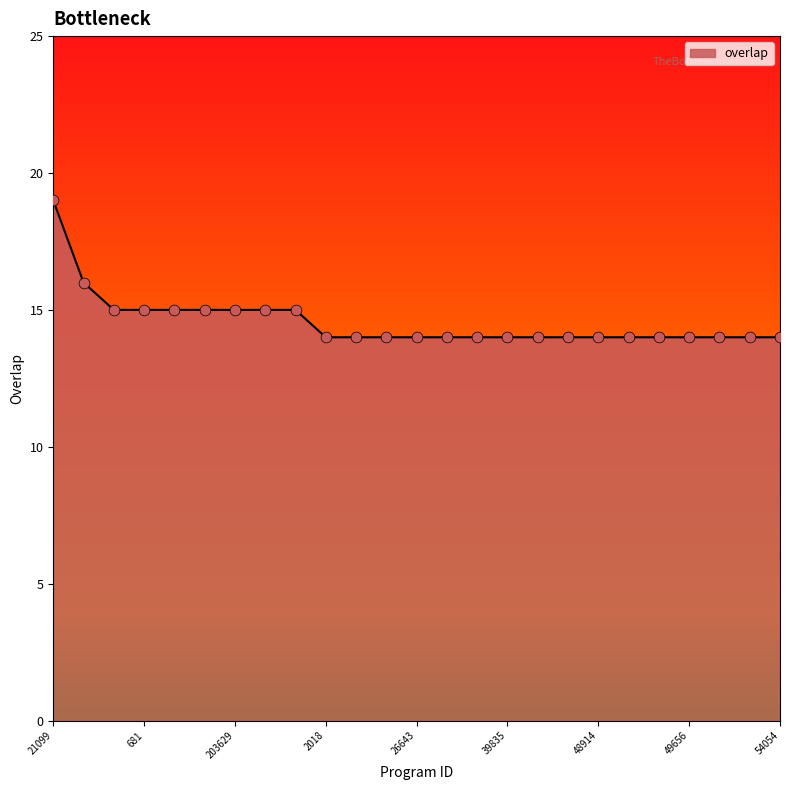

What is the maximum value shown in the chart?

19